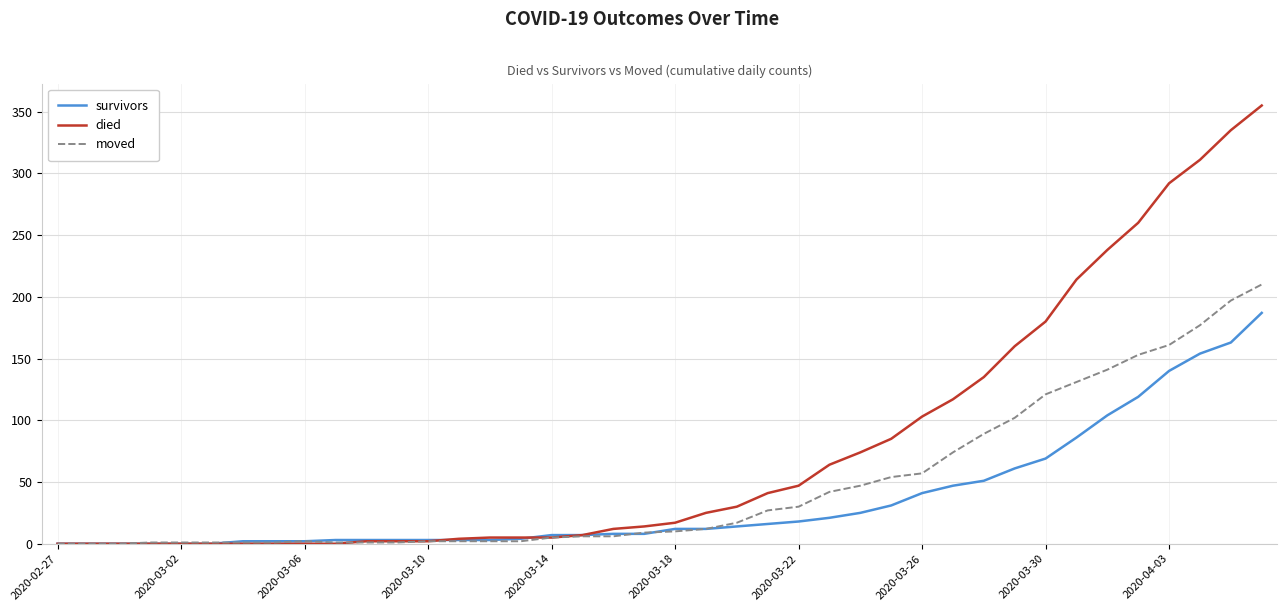

List the series in order of their peak value, lowest first.

survivors, moved, died